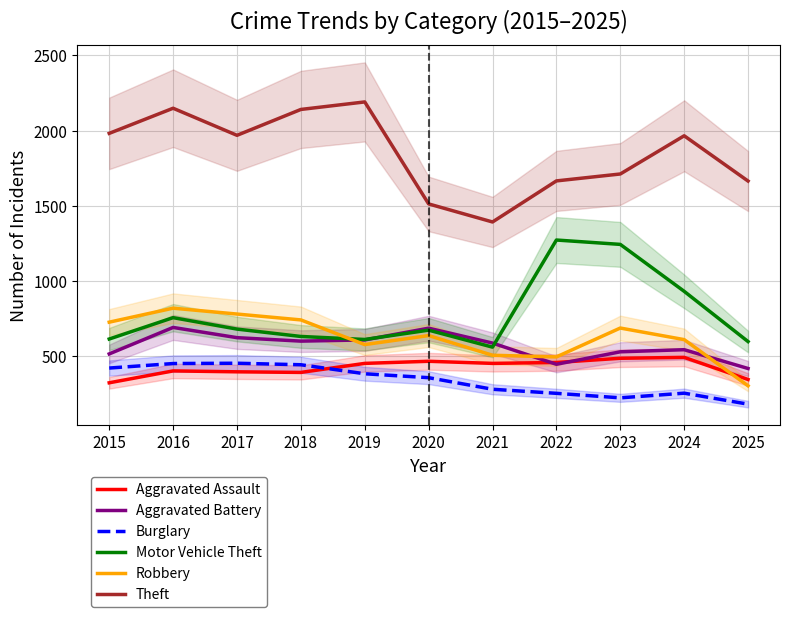

What is the smallest value displayed?

181